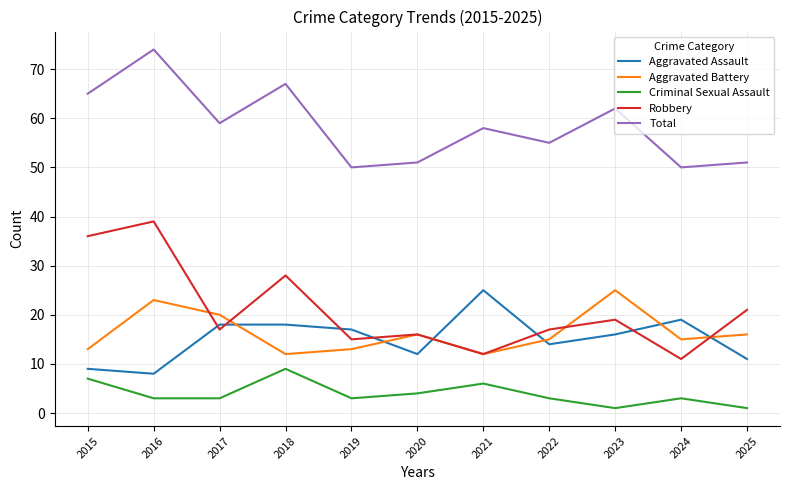

Does the chart have visible grid lines?

Yes